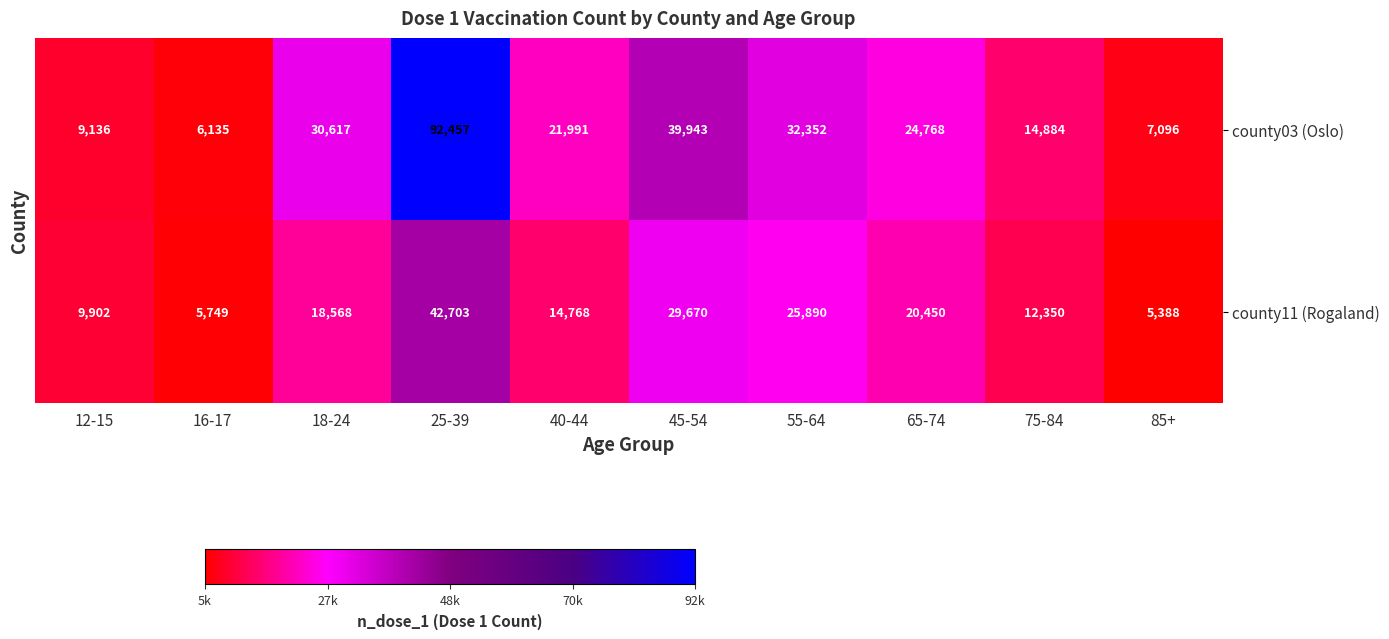

The value of county03 (Oslo) at 40-44 is 11313. True or false?

False